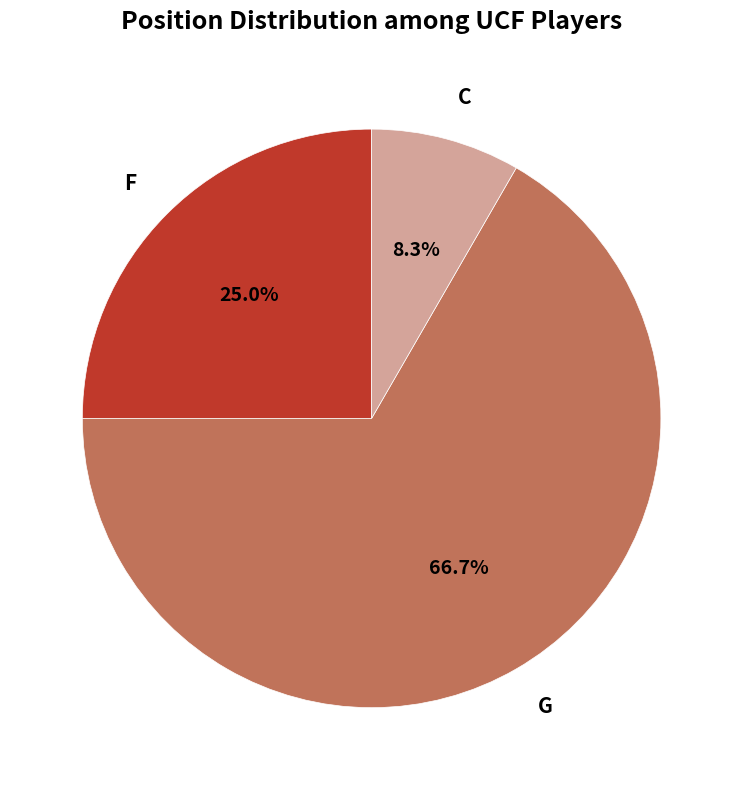

Which slice represents more than half of the pie?

G